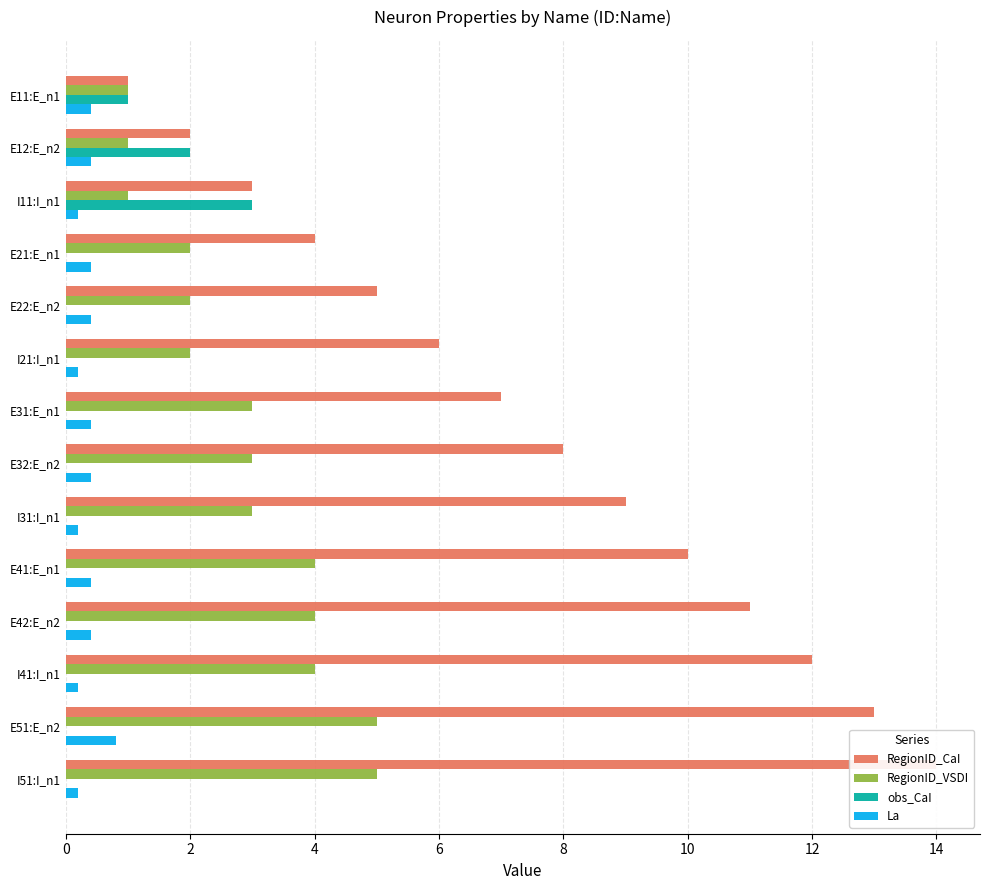

How many bars are there in each group?

4